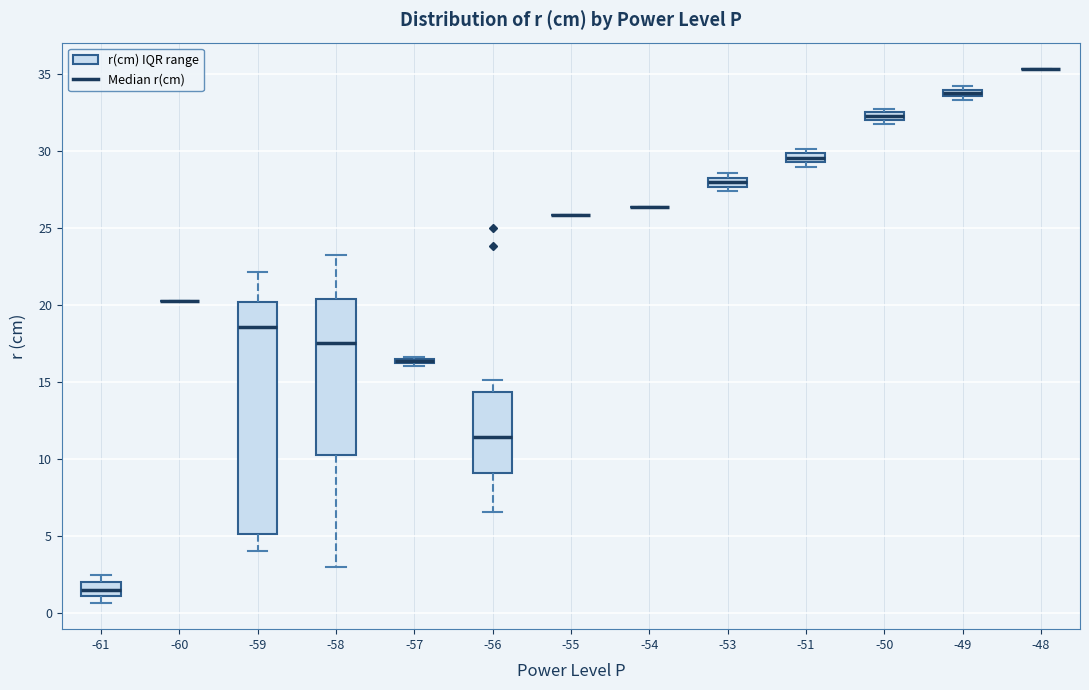

Which box is the tallest, from its lower edge to its upper edge?

-59